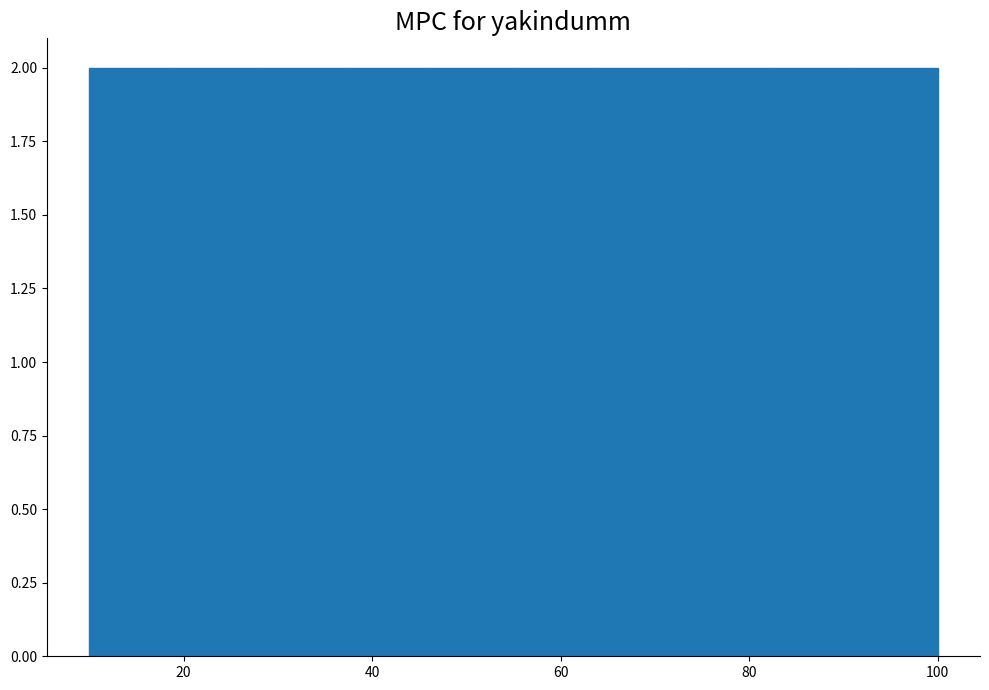

What is the height of the bar covering 82 to 91 on the x-axis? Neither the bar edges nor the heights are printed on the chart, so give them approximately, as read against the axes.

2